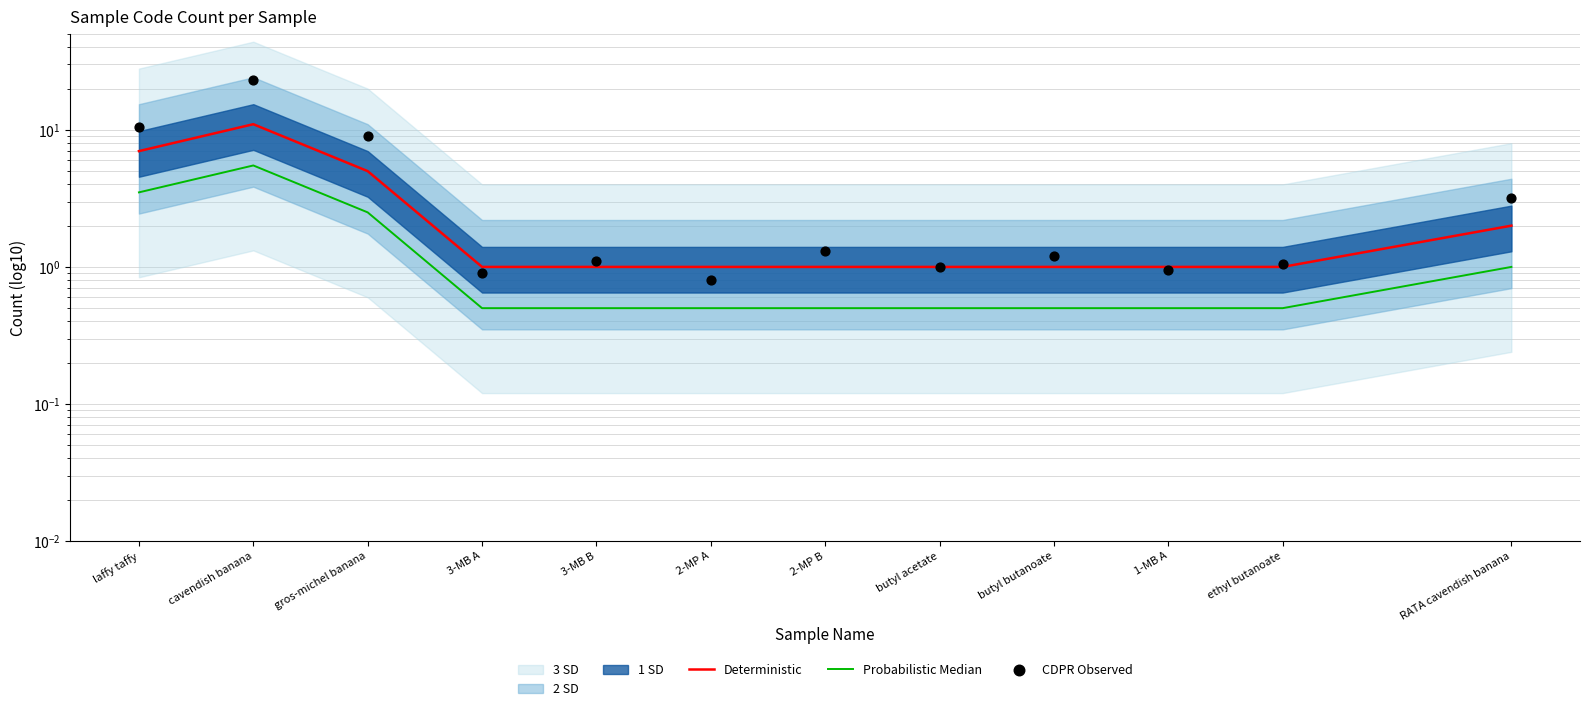

At how many categories does at least one series exceed 7?

3